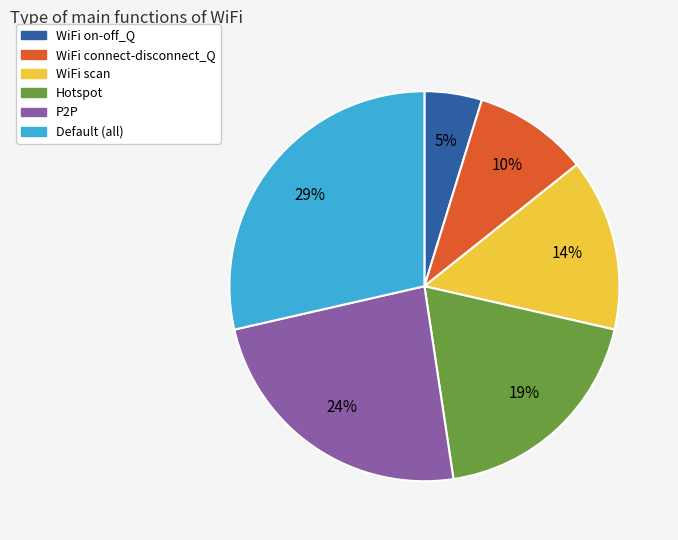

Count the number of slices in the pie.

6